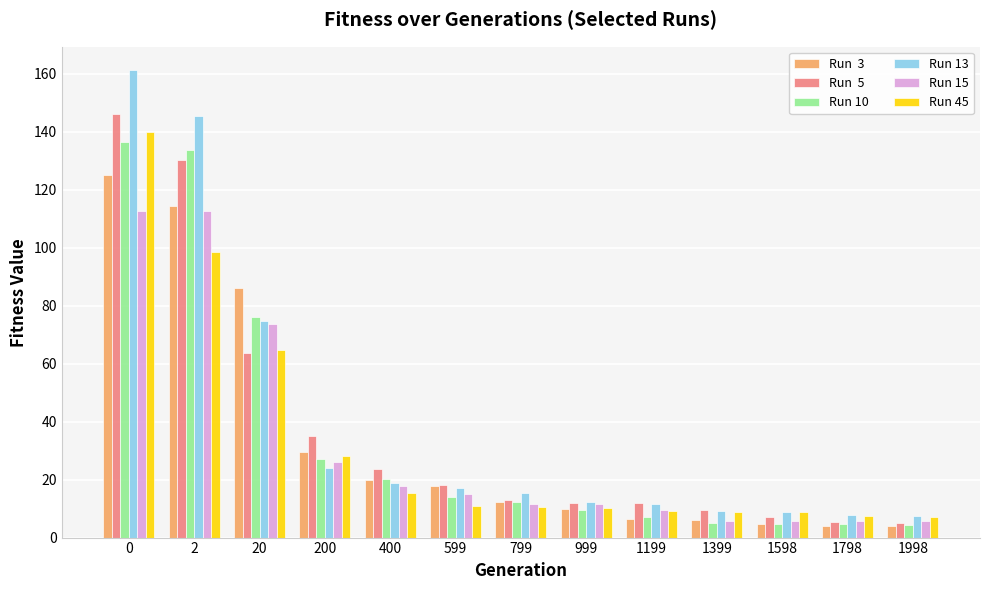

What is the maximum value shown in the chart?

161.4